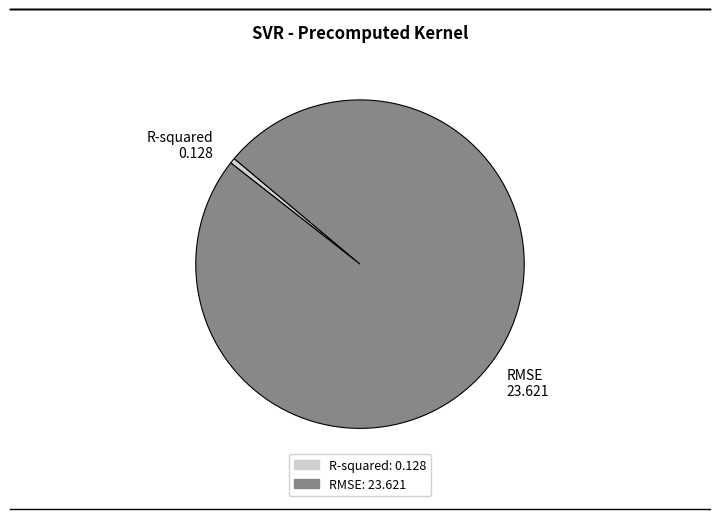

Which slice is the largest?

RMSE